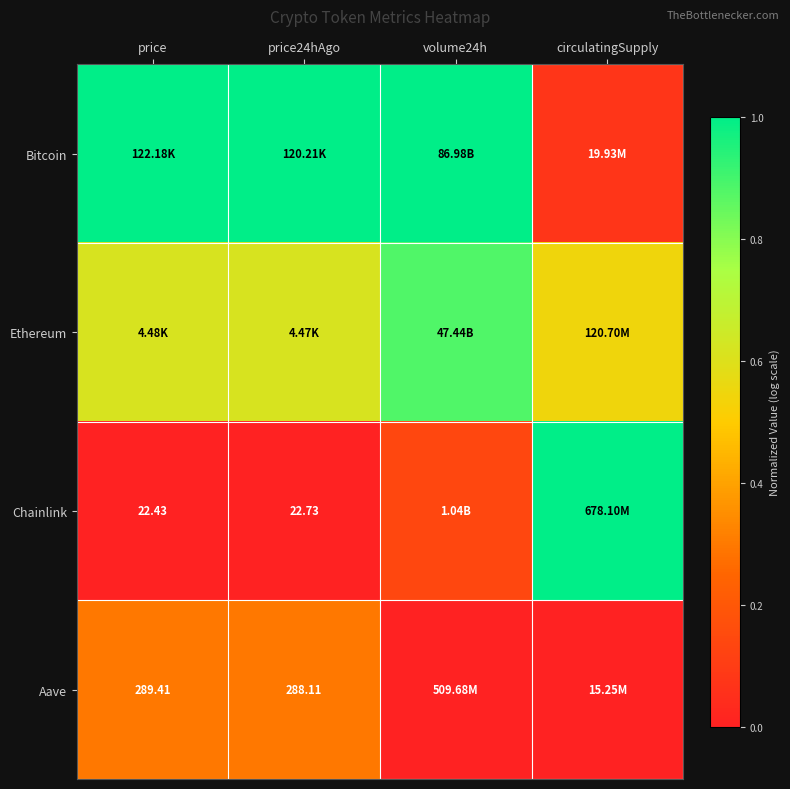

At circulatingSupply, list the series in order from smallest to largest.

Aave, Bitcoin, Ethereum, Chainlink